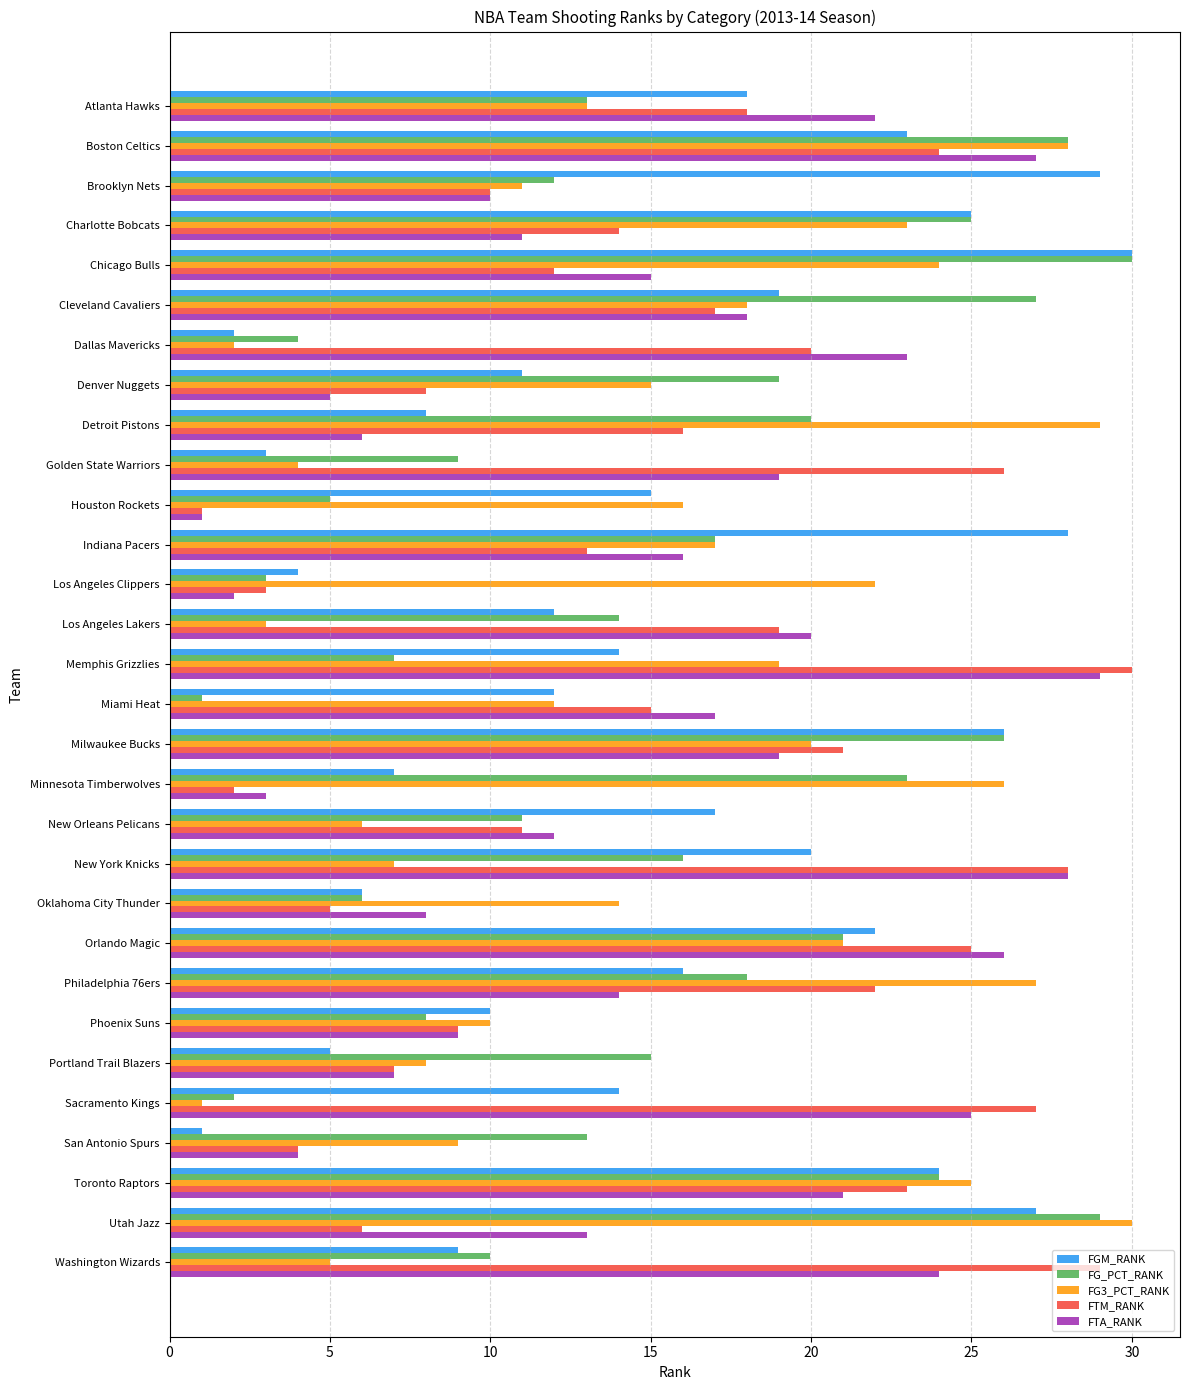

What is the difference between the FTM_RANK values at Toronto Raptors and Houston Rockets?

22